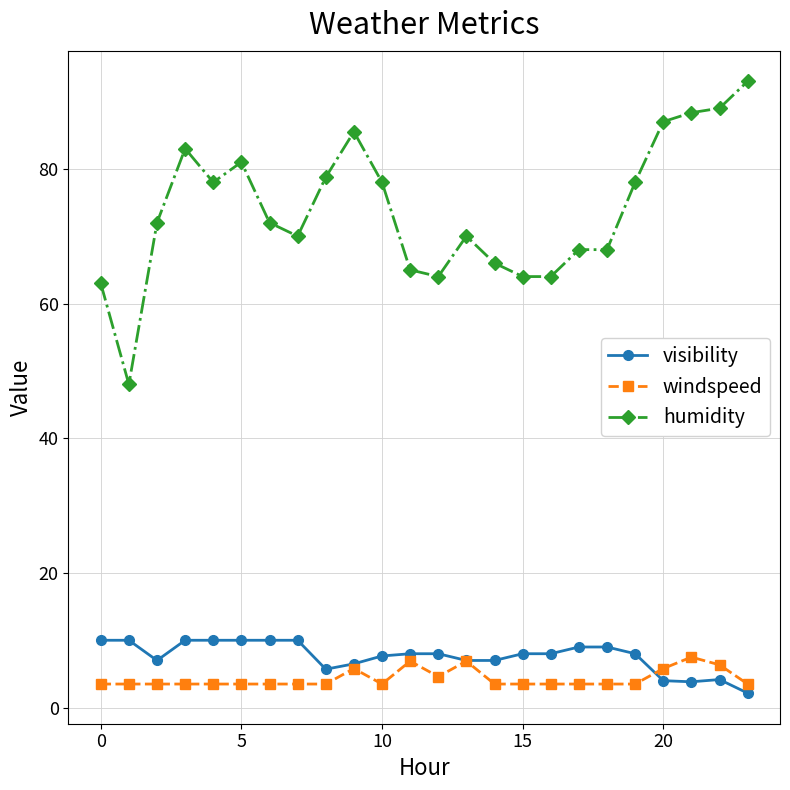

Rank the series by their maximum value, from highest to lowest.

humidity, visibility, windspeed